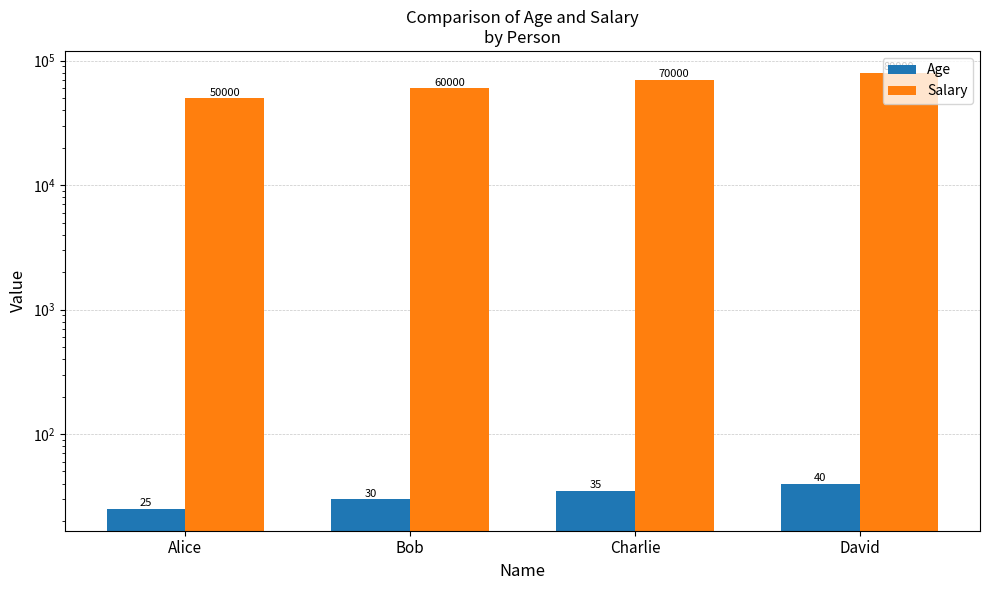

Count the Age values in the range 30 to 40.

3